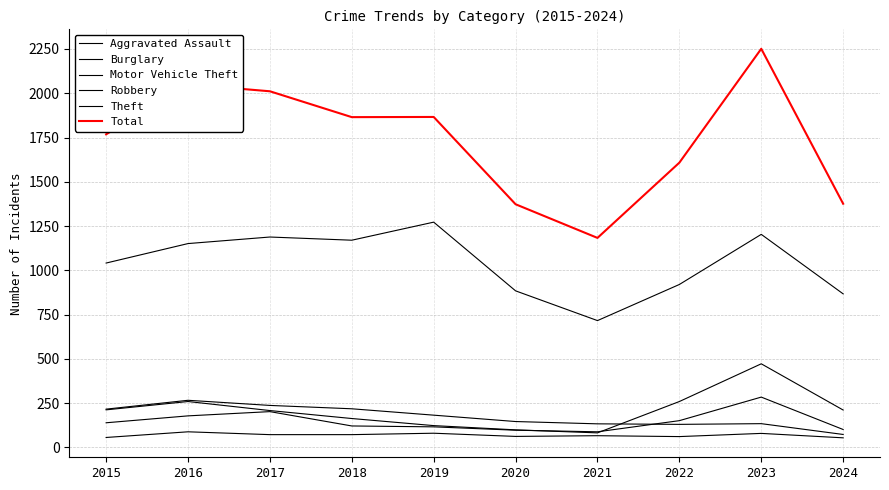

Is the value of Robbery at 2017 greater than the value of Theft at 2019?

No